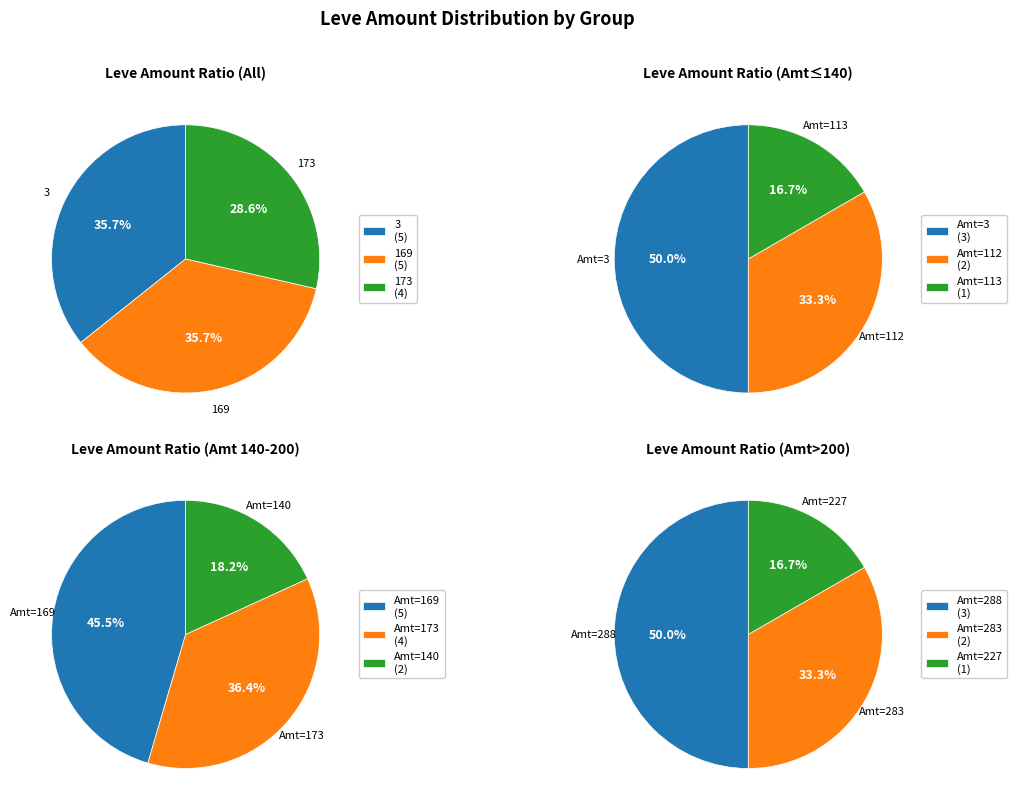

Which category has the biggest portion of the pie?

3